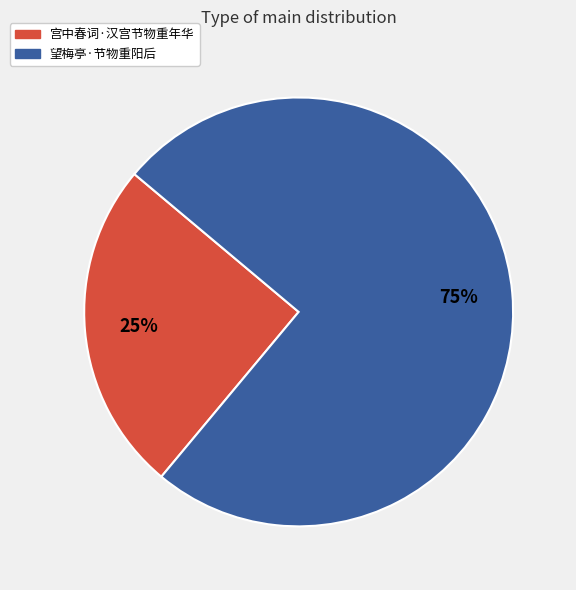

To the nearest percent, what percentage of the pie is 望梅亭·节物重阳后?

75%